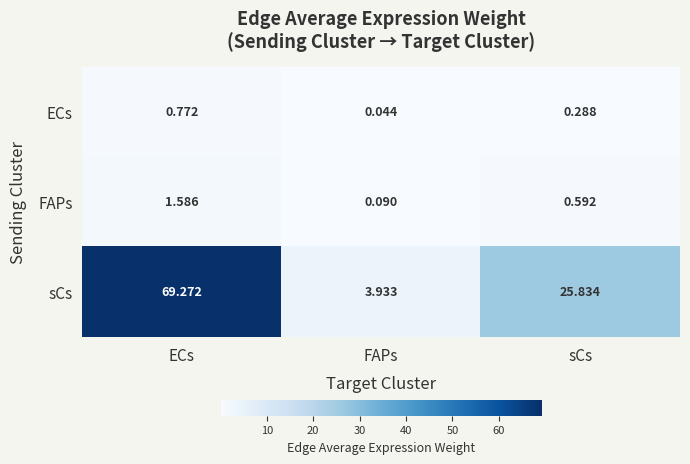

At FAPs, list the series in order from smallest to largest.

ECs, FAPs, sCs